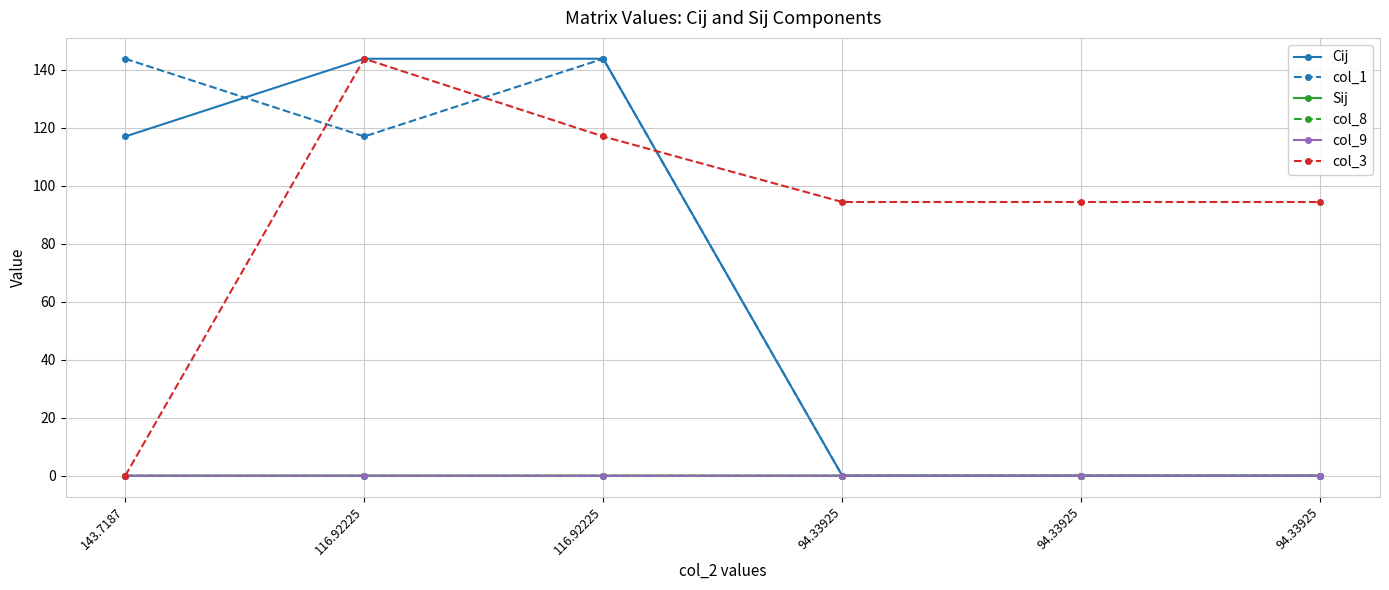

Rank the series by their maximum value, from lowest to highest.

Sij, col_8, col_9, Cij, col_1, col_3